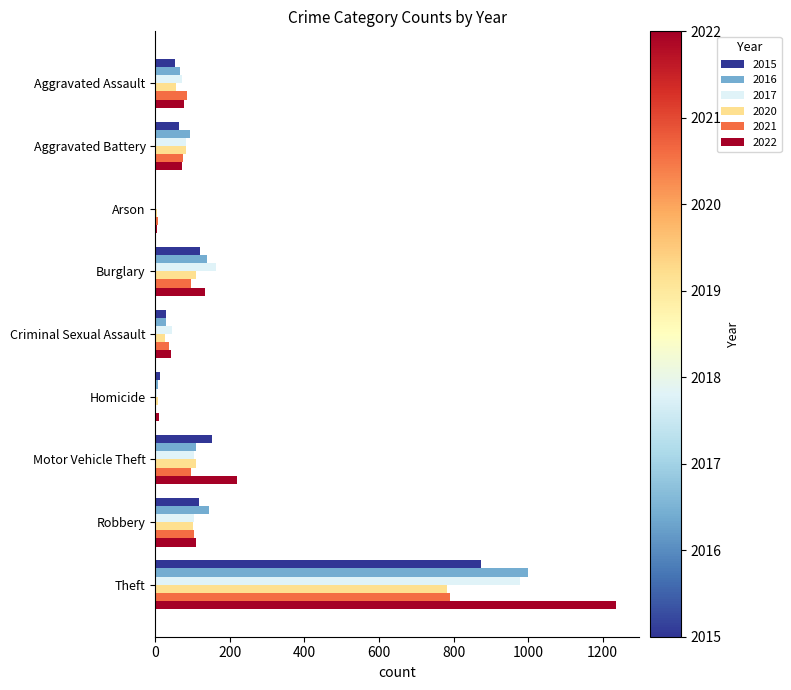

At which label is 2015 closest to 438?

Motor Vehicle Theft